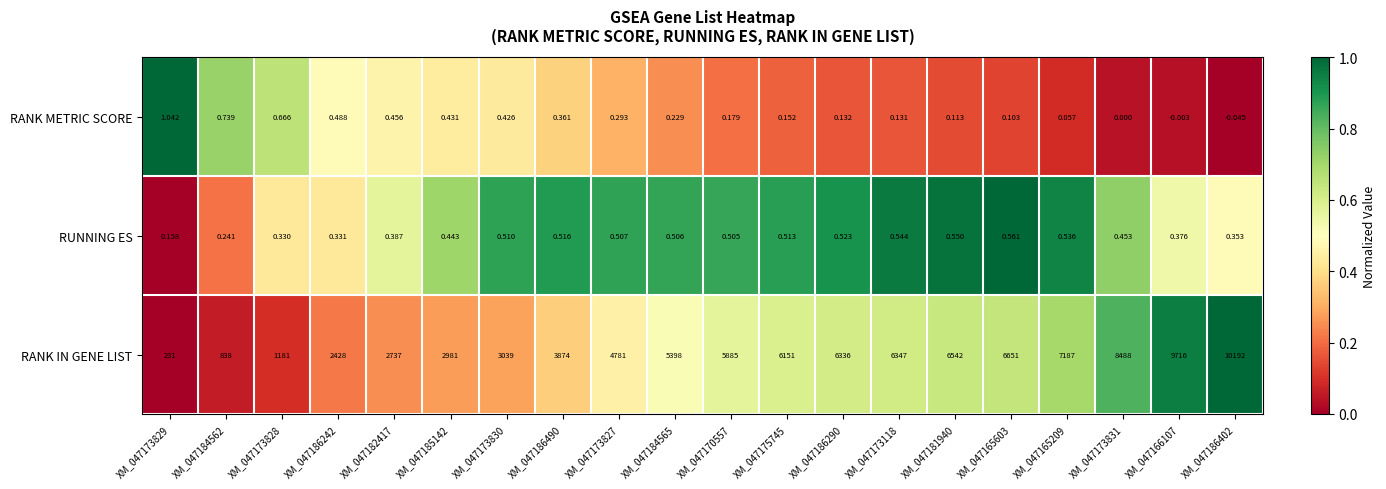

Rank the series by their maximum value, from highest to lowest.

RANK IN GENE LIST, RANK METRIC SCORE, RUNNING ES